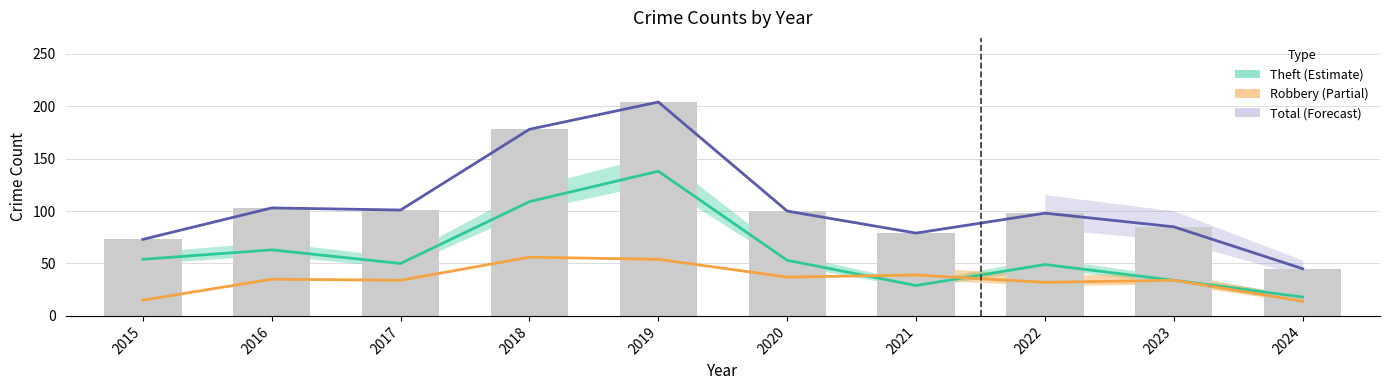

Where does the Theft series first go above 53?

2015